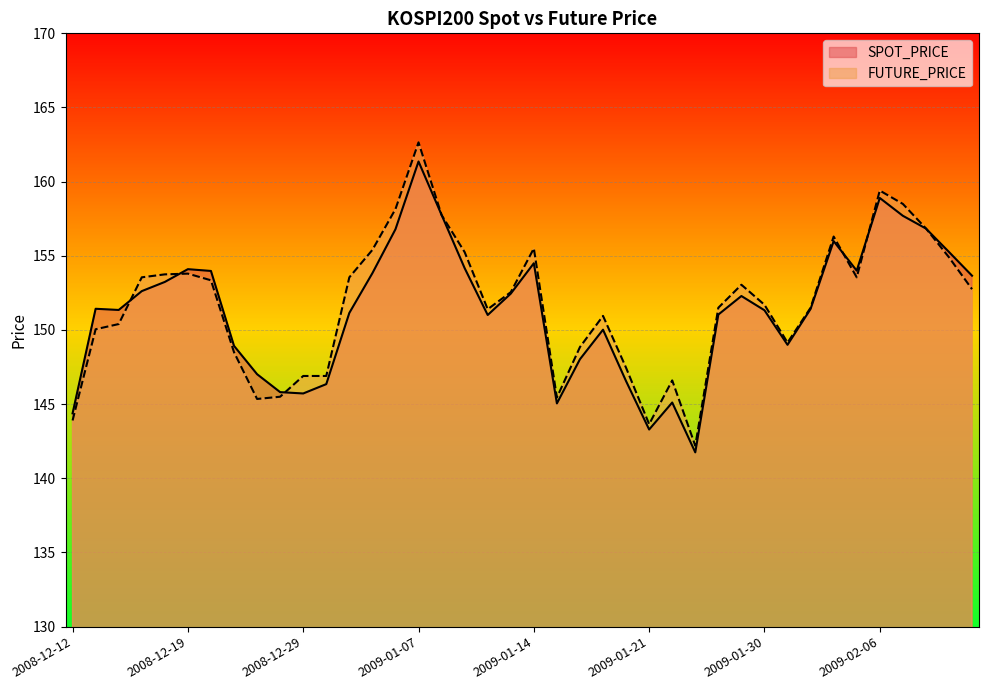

Reading left to right, what are all the values shown in this chart?

SPOT_PRICE: 2008-12-12=144.4	2008-12-15=151.4	2008-12-16=151.3	2008-12-17=152.6	2008-12-18=153.2	2008-12-19=154.1	2008-12-22=154.0	2008-12-23=148.9	2008-12-24=147.0	2008-12-26=145.8	2008-12-29=145.7	2008-12-30=146.3	2009-01-02=151.2	2009-01-05=153.8	2009-01-06=156.8	2009-01-07=161.4	2009-01-08=157.8	2009-01-09=154.2	2009-01-12=151.0	2009-01-13=152.4	2009-01-14=154.5	2009-01-15=145.1	2009-01-16=148.0	2009-01-19=150.0	2009-01-20=146.6	2009-01-21=143.3	2009-01-22=145.1	2009-01-23=141.8	2009-01-28=151.0	2009-01-29=152.3	2009-01-30=151.3	2009-02-02=149.0	2009-02-03=151.4	2009-02-04=156.0	2009-02-05=154.0	2009-02-06=158.9	2009-02-09=157.7	2009-02-10=156.8	2009-02-11=155.3	2009-02-12=153.7
FUTURE_PRICE: 2008-12-12=143.9	2008-12-15=150.1	2008-12-16=150.4	2008-12-17=153.6	2008-12-18=153.8	2008-12-19=153.8	2008-12-22=153.3	2008-12-23=148.5	2008-12-24=145.3	2008-12-26=145.5	2008-12-29=146.9	2008-12-30=146.9	2009-01-02=153.6	2009-01-05=155.4	2009-01-06=158.2	2009-01-07=162.7	2009-01-08=157.8	2009-01-09=155.2	2009-01-12=151.4	2009-01-13=152.6	2009-01-14=155.5	2009-01-15=145.4	2009-01-16=148.8	2009-01-19=150.9	2009-01-20=147.4	2009-01-21=143.7	2009-01-22=146.6	2009-01-23=142.2	2009-01-28=151.5	2009-01-29=153.1	2009-01-30=151.7	2009-02-02=149.2	2009-02-03=151.5	2009-02-04=156.3	2009-02-05=153.6	2009-02-06=159.4	2009-02-09=158.5	2009-02-10=156.8	2009-02-11=154.9	2009-02-12=152.8